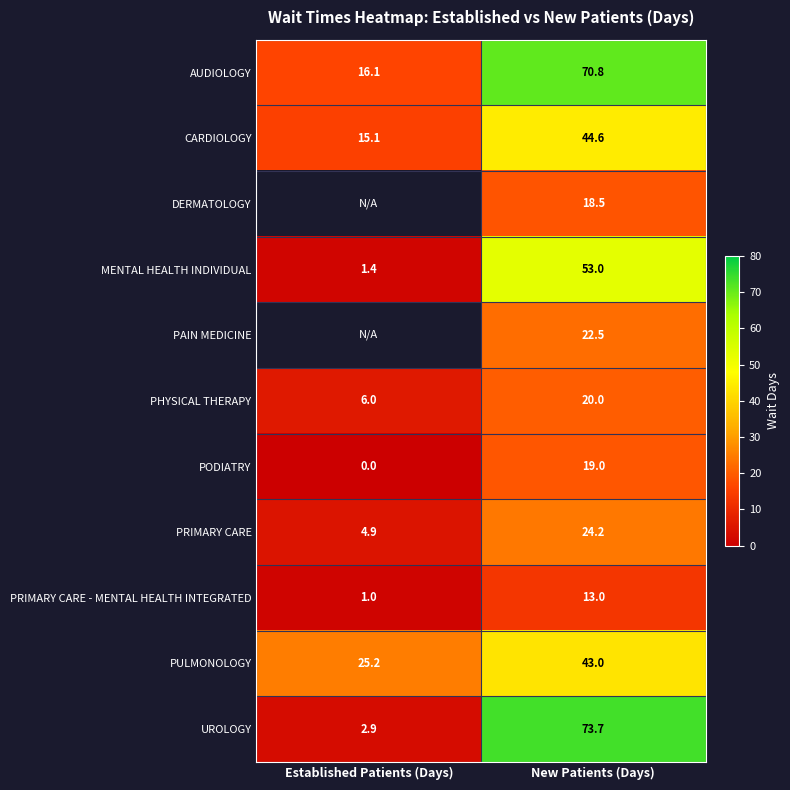

Count the number of data series in this chart.

11